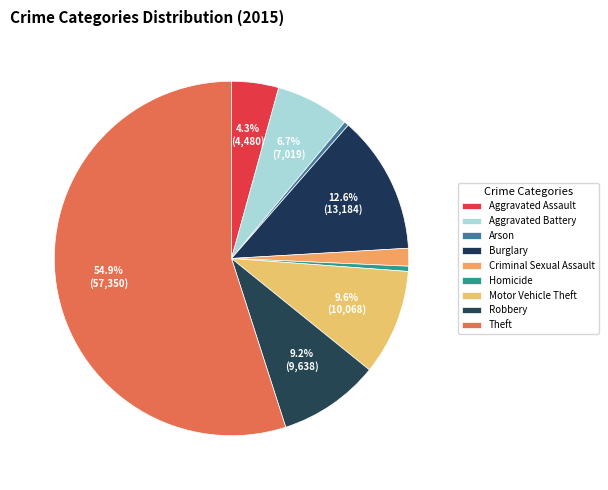

To the nearest percent, what is the difference between the Aggravated Battery and Burglary slice percentages?

6%